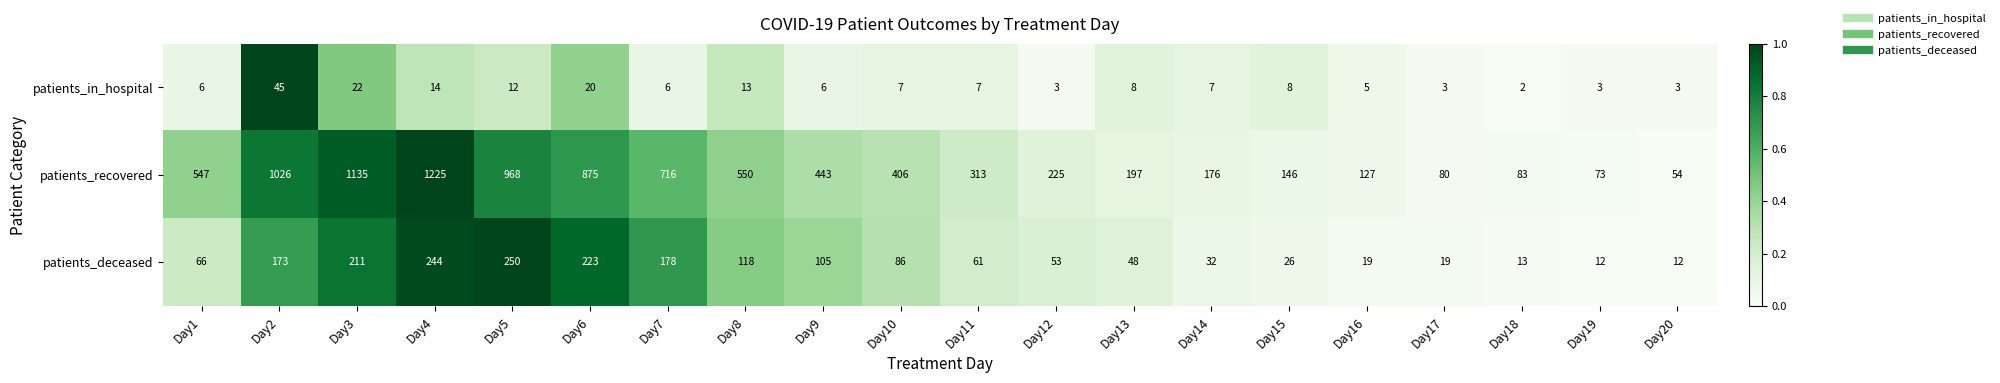

Where is patients_recovered nearest to the value 639?

Day7